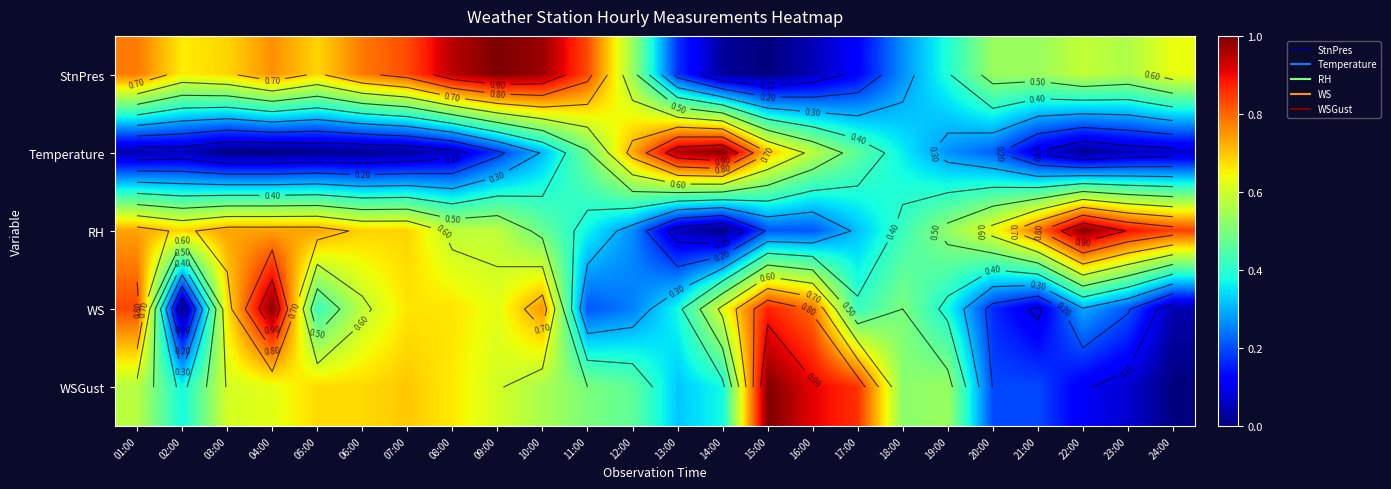

Is the value of WS at 18:00 greater than the value of RH at 14:00?

Yes